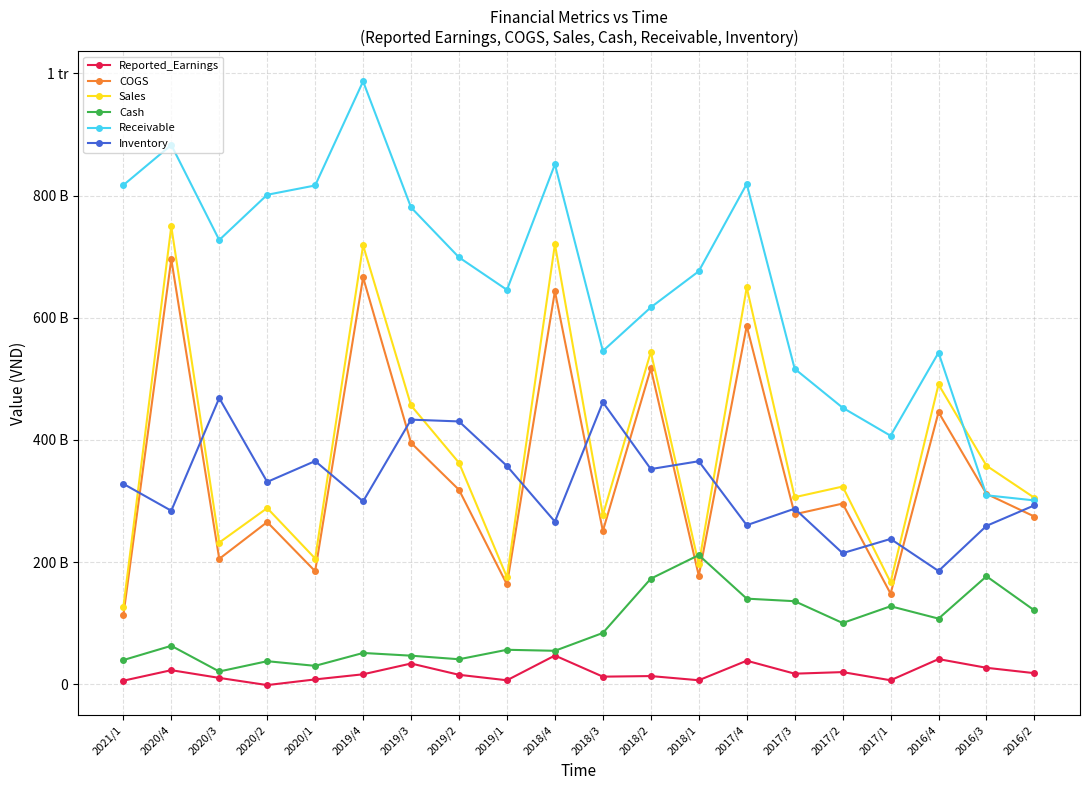

The value of COGS at 2021/1 is 34209471136. True or false?

False